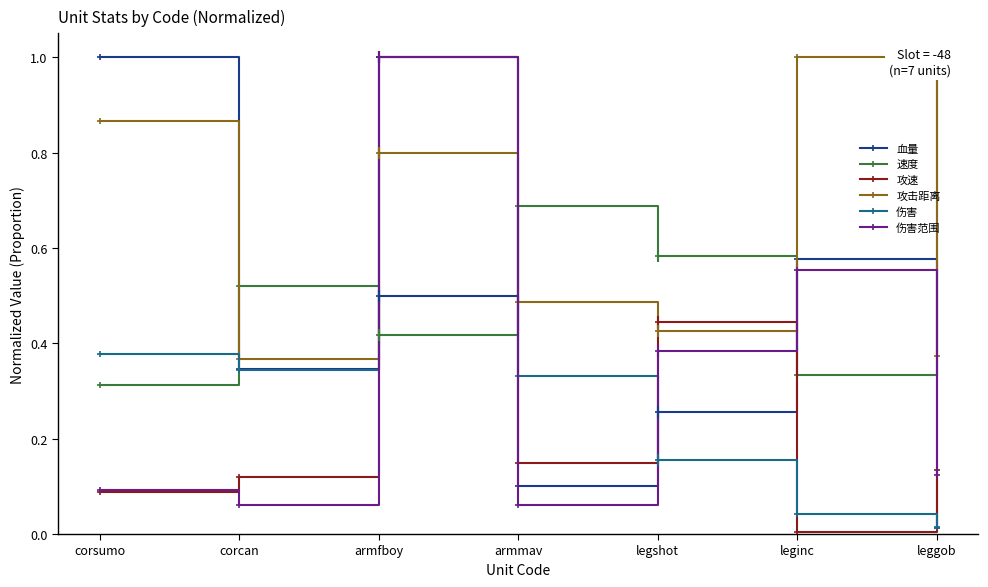

What is the spread (max minus min) of values at corcan?

0.5